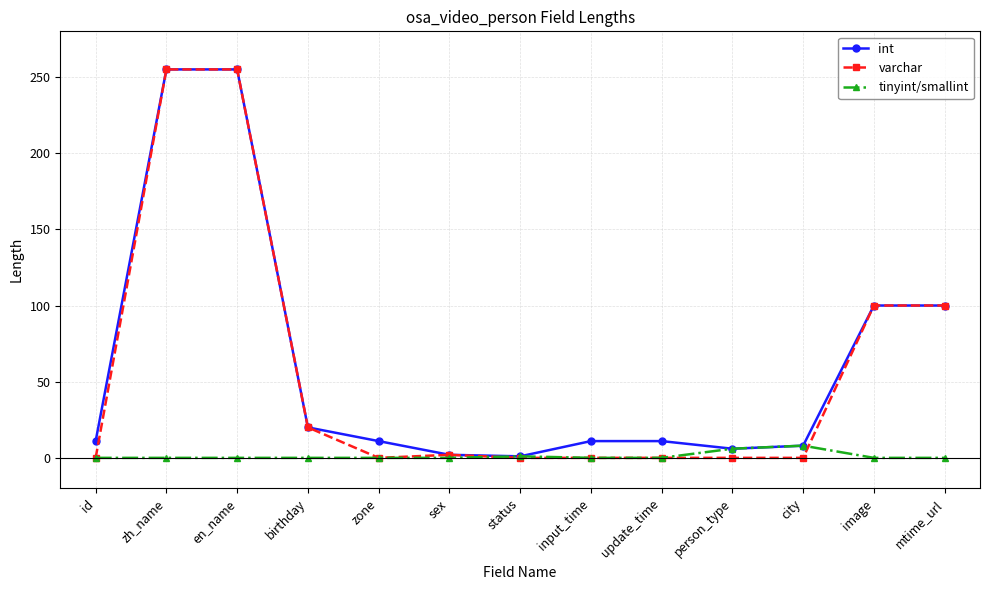

True or false: varchar has more than 0 interior local peaks.

True